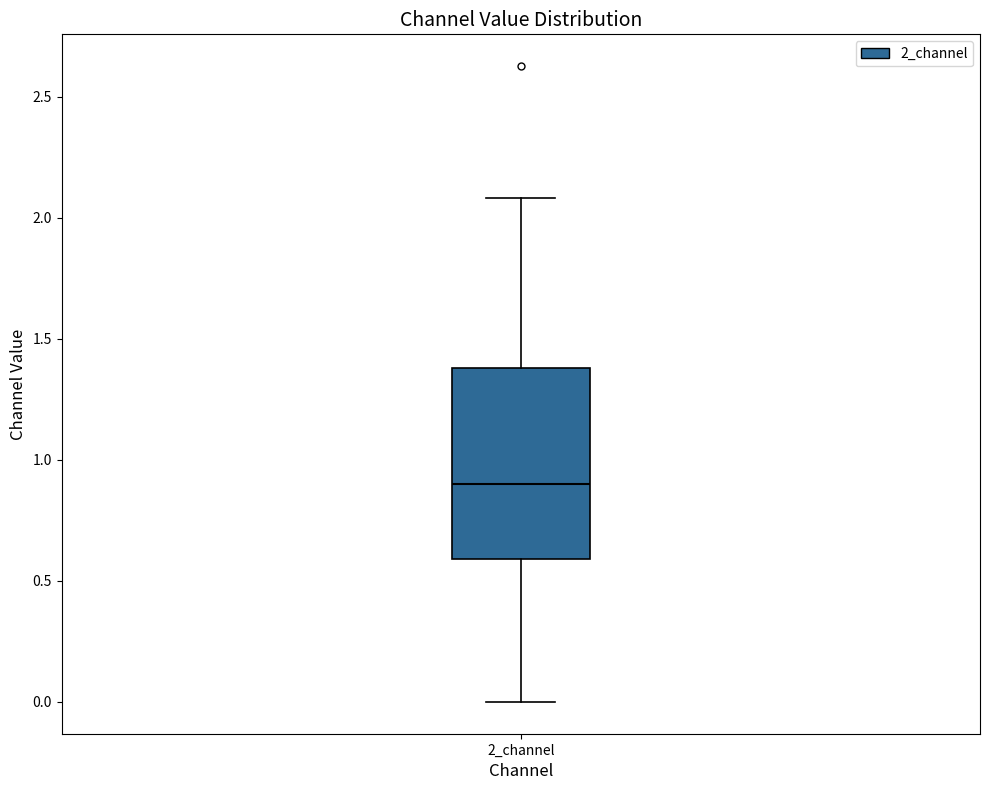

Where does the median line of the box for 2_channel sit on the y-axis? The values are not printed on the chart, so give them approximately, as read against the axis.

0.9